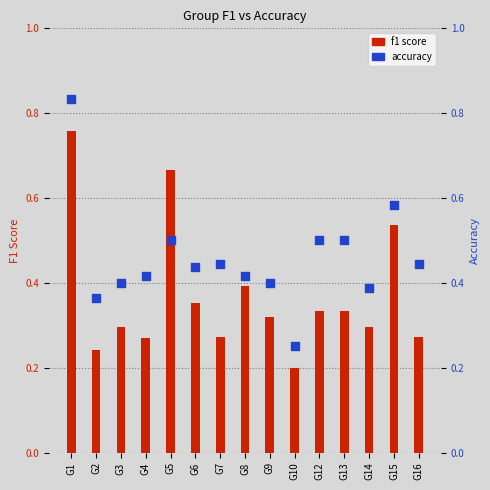

Which series has the largest total across all categories?

accuracy